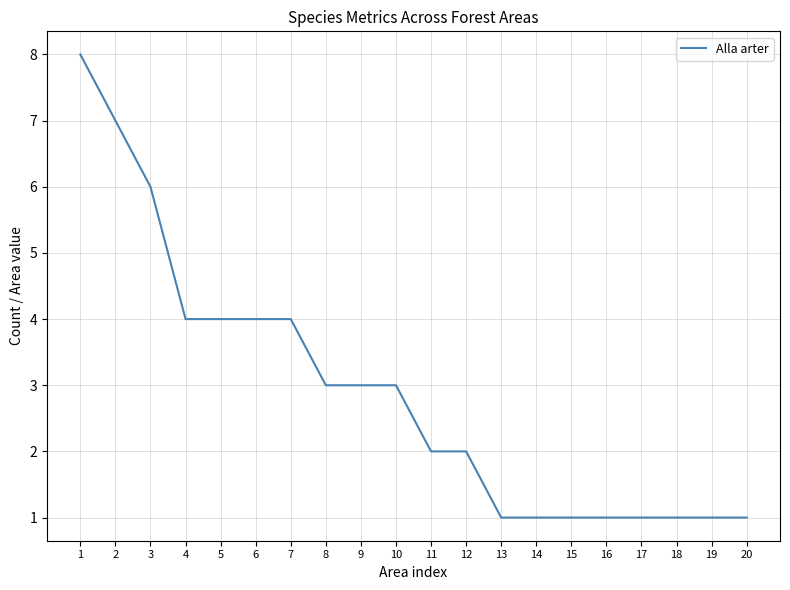

Approximately how many times larger is the value at 19 compared to 2?

0.1